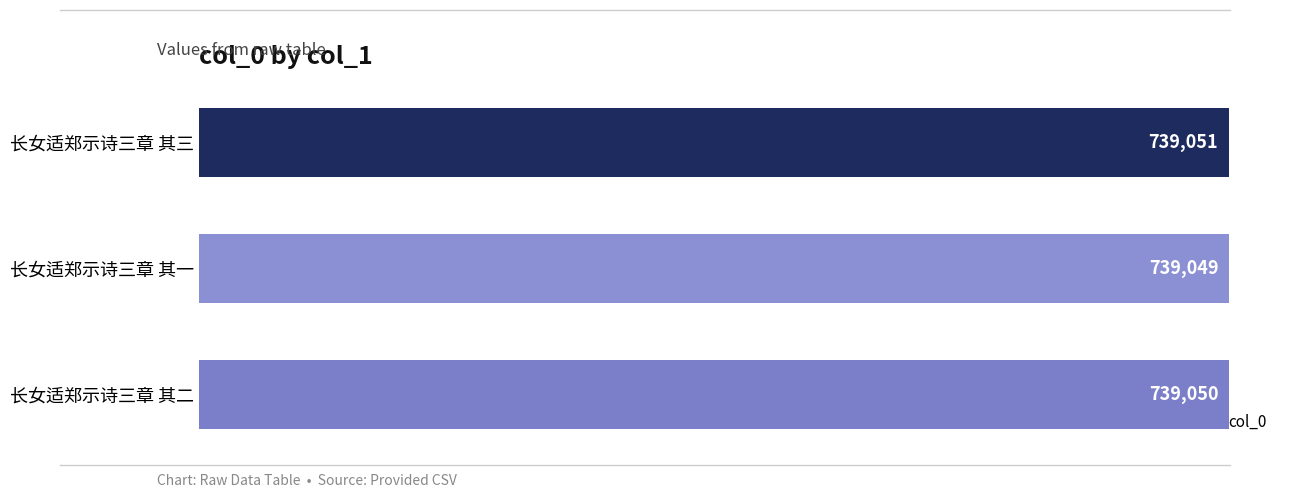

Does the chart contain any negative values?

No